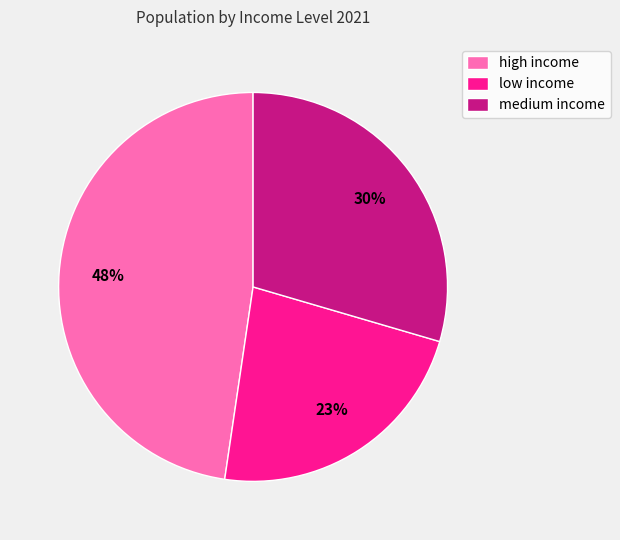

Count the number of slices in the pie.

3